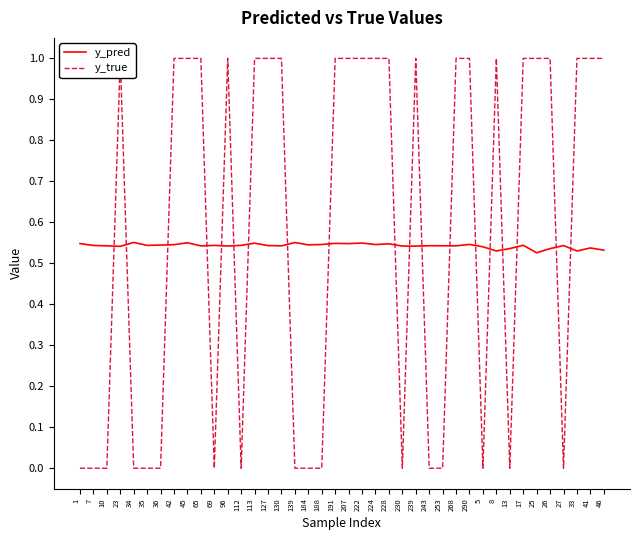

What is the label of the 12th point from the right?

268